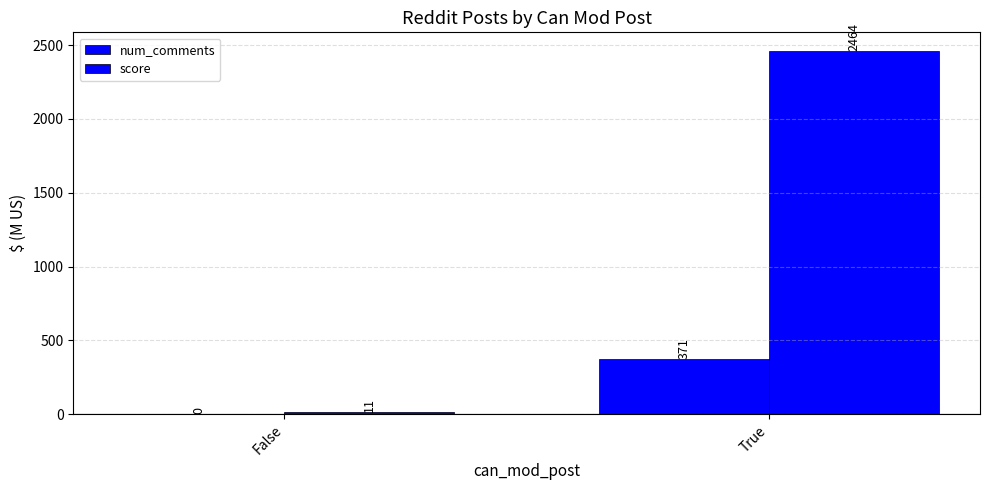

The score series shows 1216 at True. True or false?

False